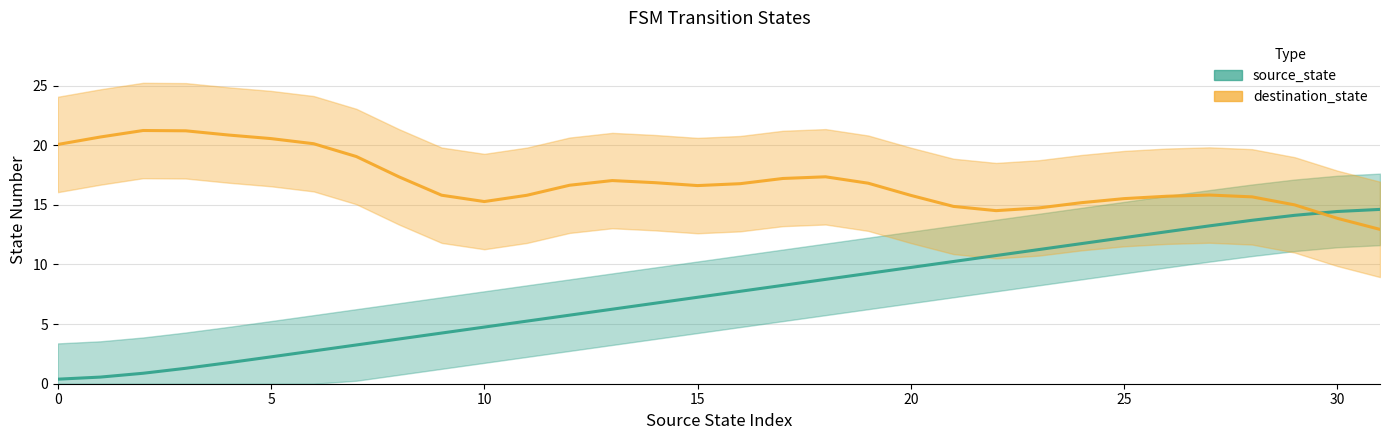

Rank the series at 10 from highest to lowest value.

destination_state, source_state